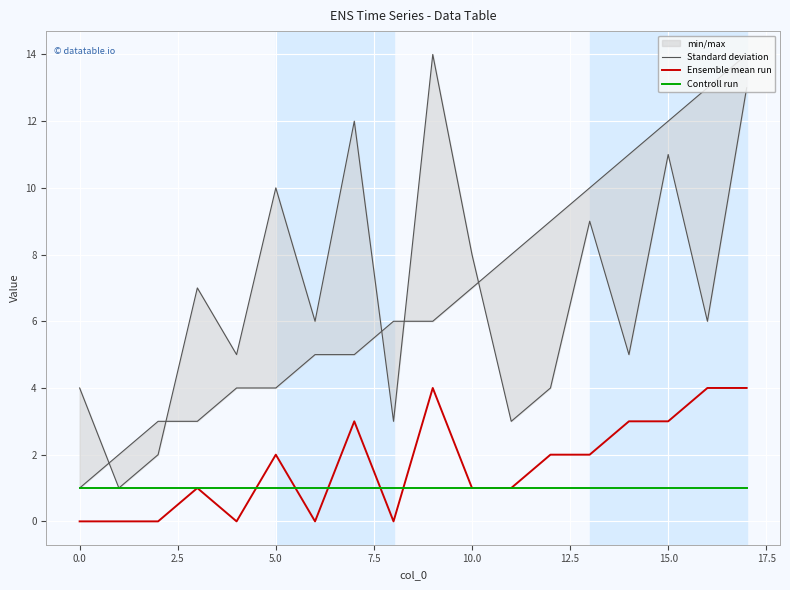

Which series has the widest spread of values?

Standard deviation